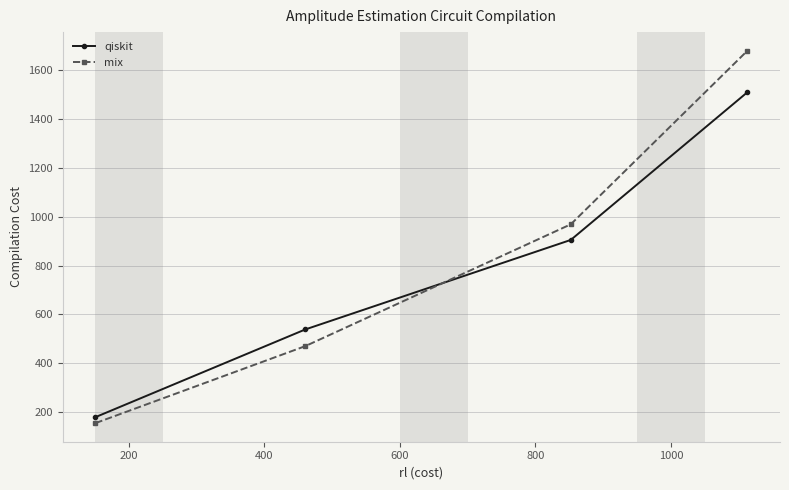

List the series in order of their overall mean, highest first.

mix, qiskit